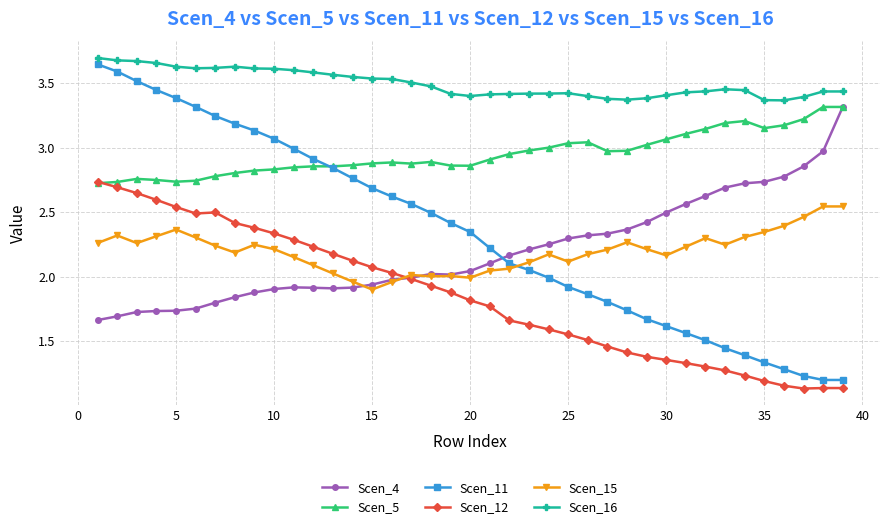

True or false: Scen_16 and Scen_12 cross at least once.

False